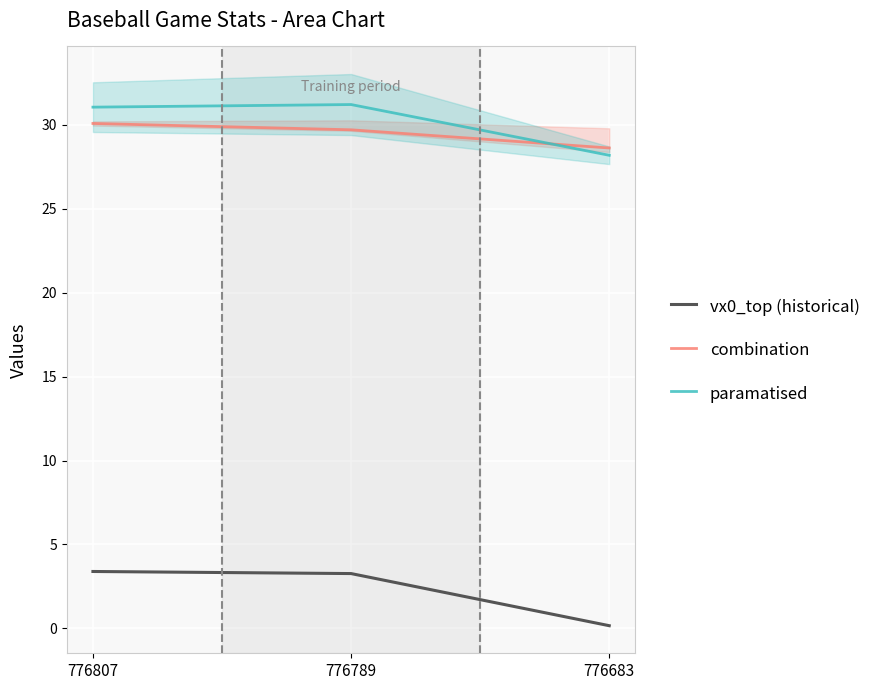

What is the highest value of the vx0_top (historical) series?

3.4